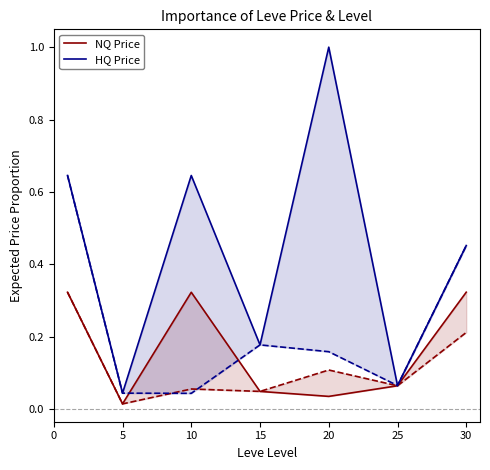

What is the sum of the Avg Price HQ values at 5 and 10?

0.1